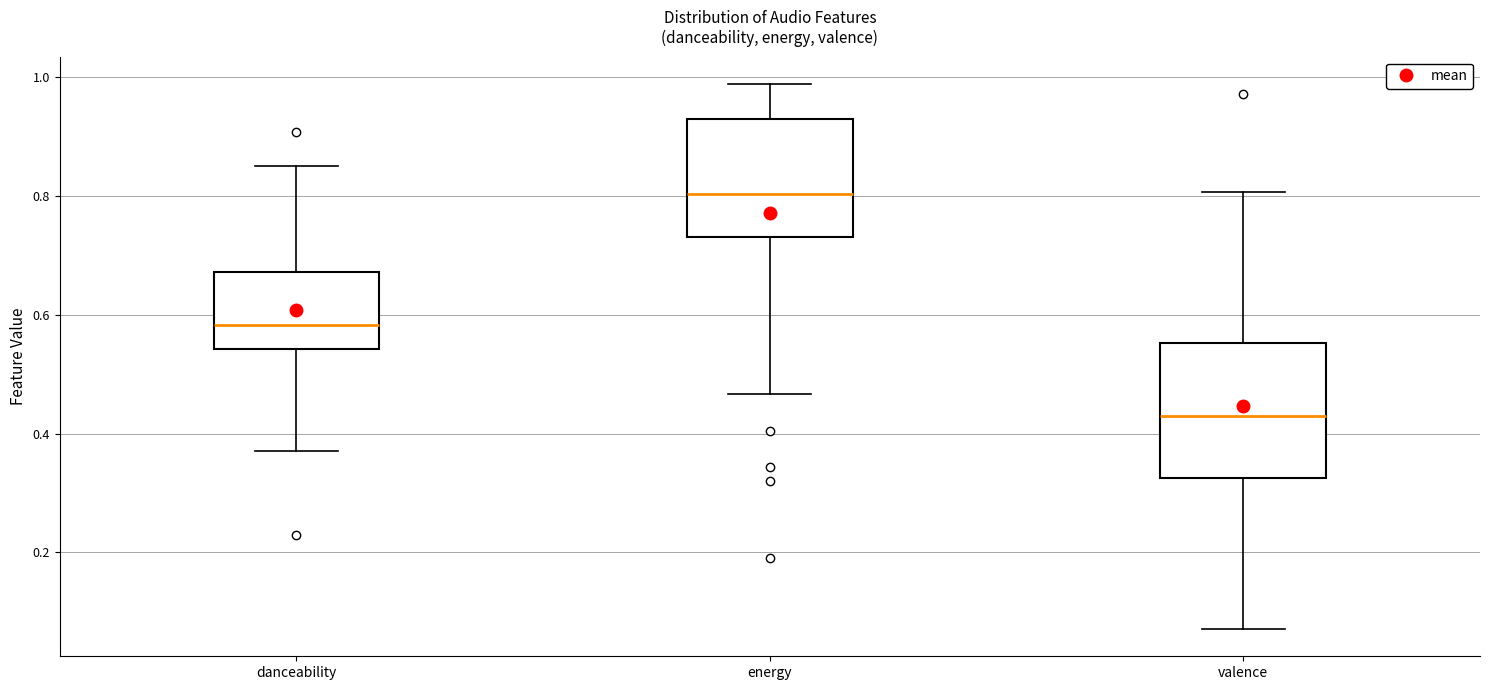

Reading left to right, transcribe this box plot: for each box, give where its median line is, the range the box spans, and where its two whiskers end, as read against the y-axis. The values are not printed on the chart, so give them approximately, as read against the axis.

danceability: median 0.58, box 0.54 to 0.68, whiskers 0.38 to 0.86
energy: median 0.80, box 0.74 to 0.92, whiskers 0.46 to 0.98
valence: median 0.44, box 0.32 to 0.56, whiskers 0.08 to 0.80